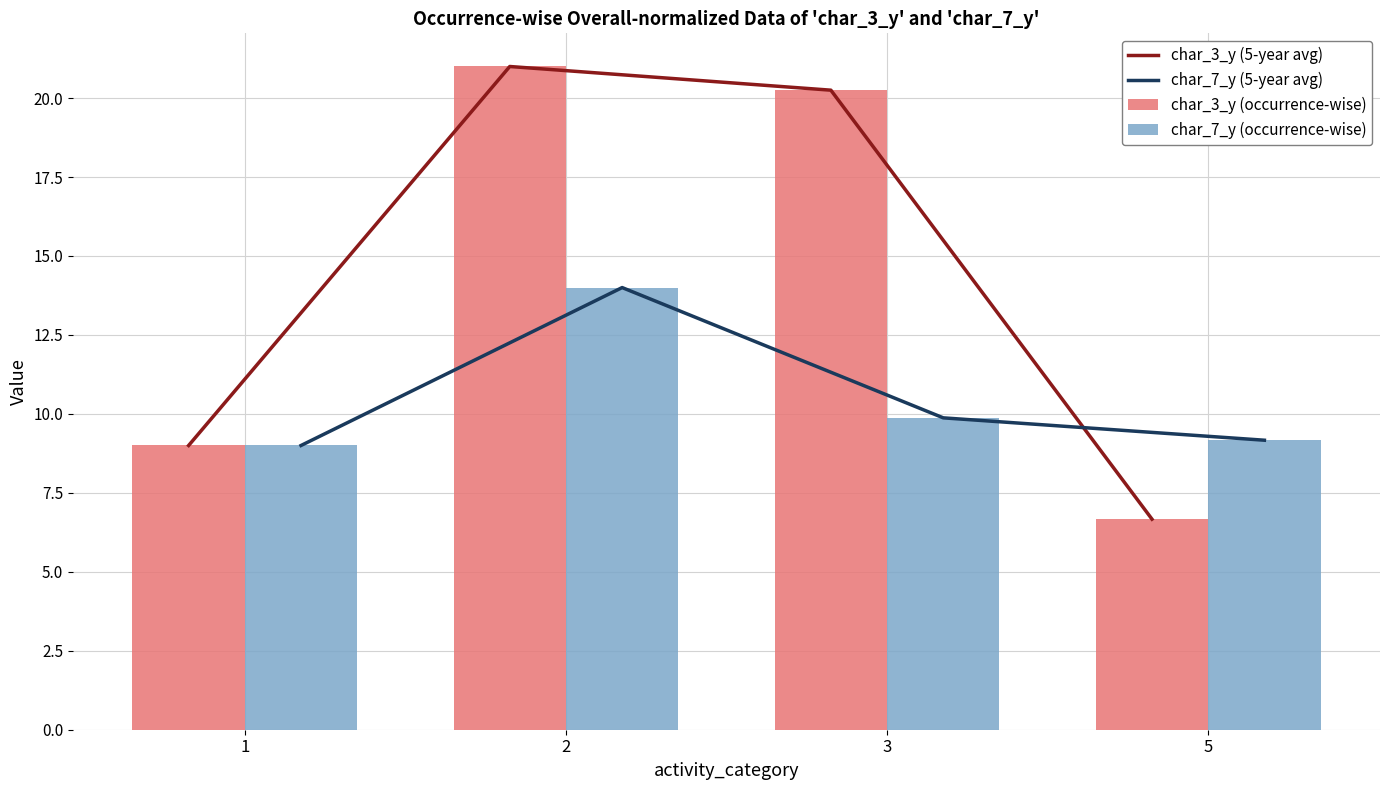

Reading left to right, list all the values displayed in this chart.

char_3_y (5-year avg): 9.0	21.0	20.2	6.7
char_7_y (5-year avg): 9.0	14.0	9.9	9.2
char_3_y (occurrence-wise): 9.0	21.0	20.2	6.7
char_7_y (occurrence-wise): 9.0	14.0	9.9	9.2